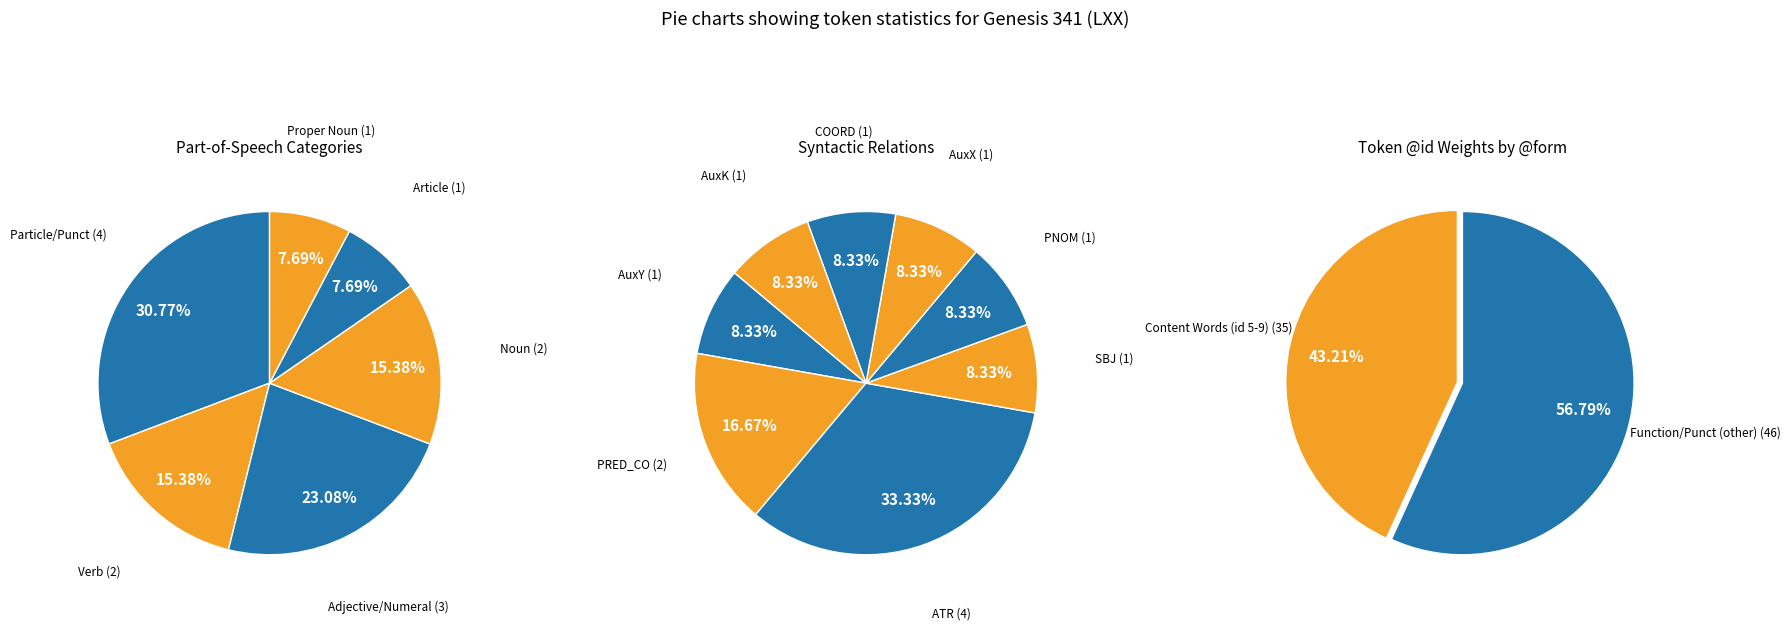

Is there a majority slice in this chart?

No